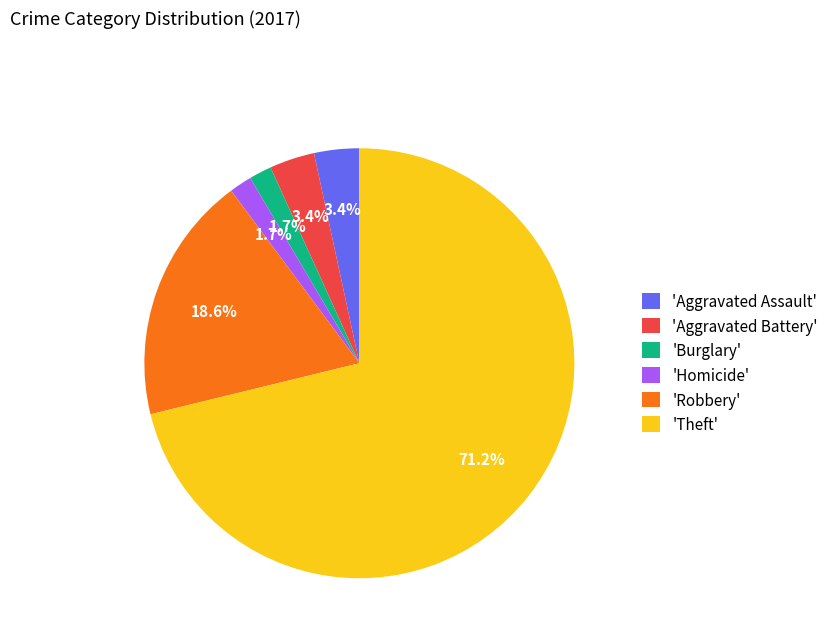

What is the total percentage of 'Homicide' and 'Theft'?

72.9%